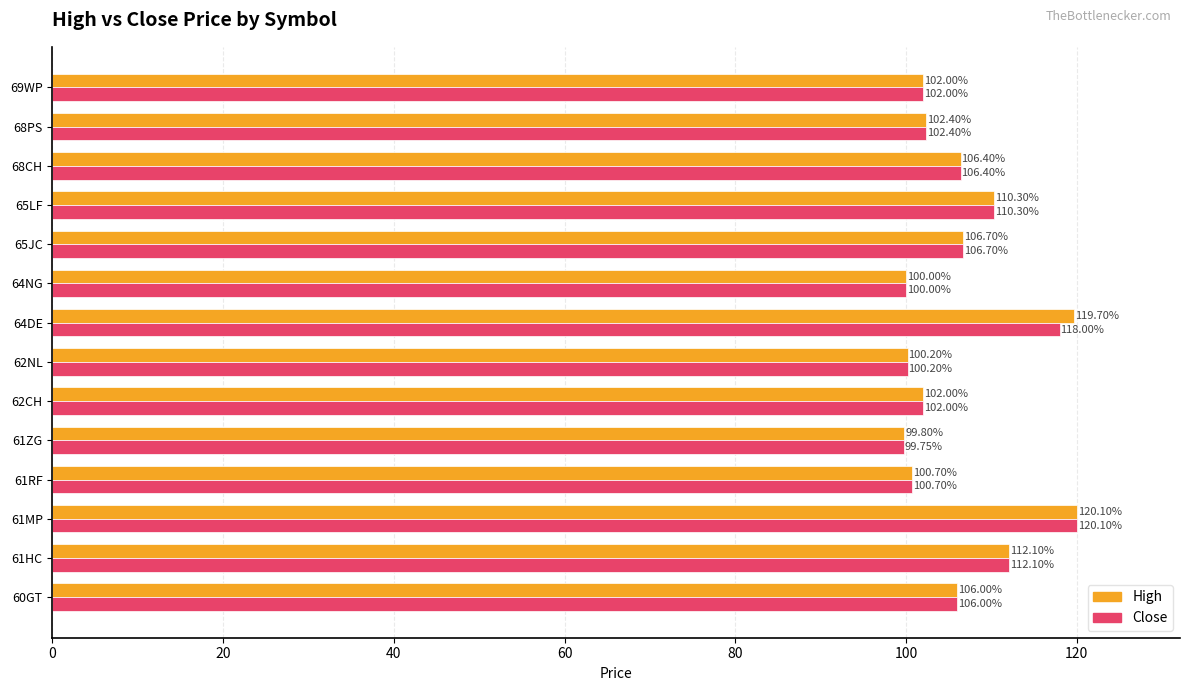

What is the sum of the Close values at 62NL and 69WP?

202.2